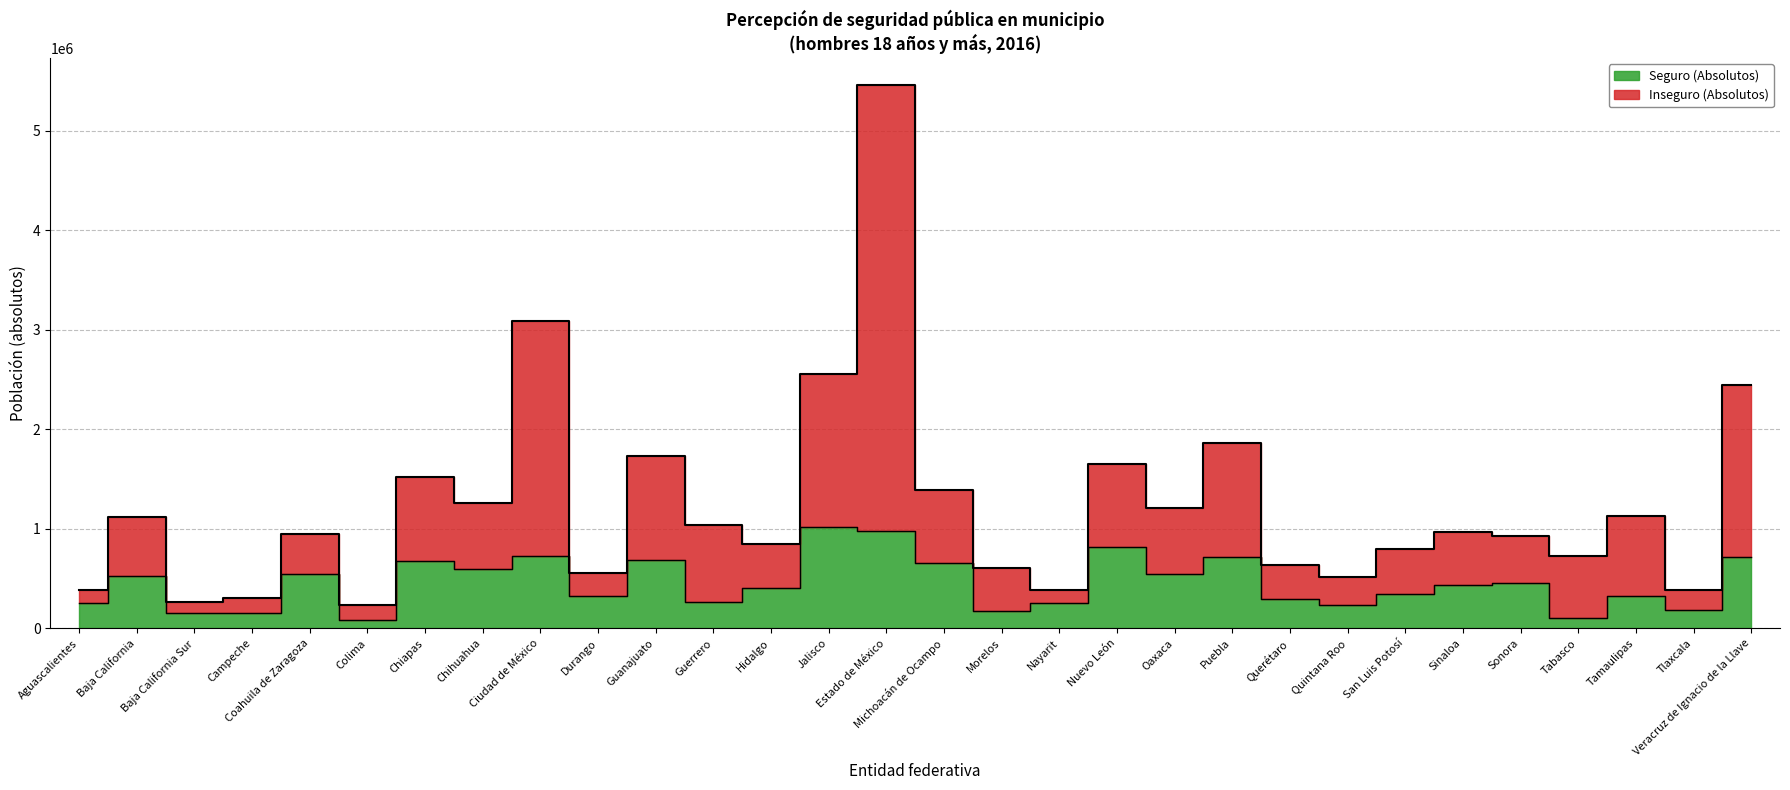

Rank the series by their maximum value, from highest to lowest.

Inseguro (Absolutos), Seguro (Absolutos)